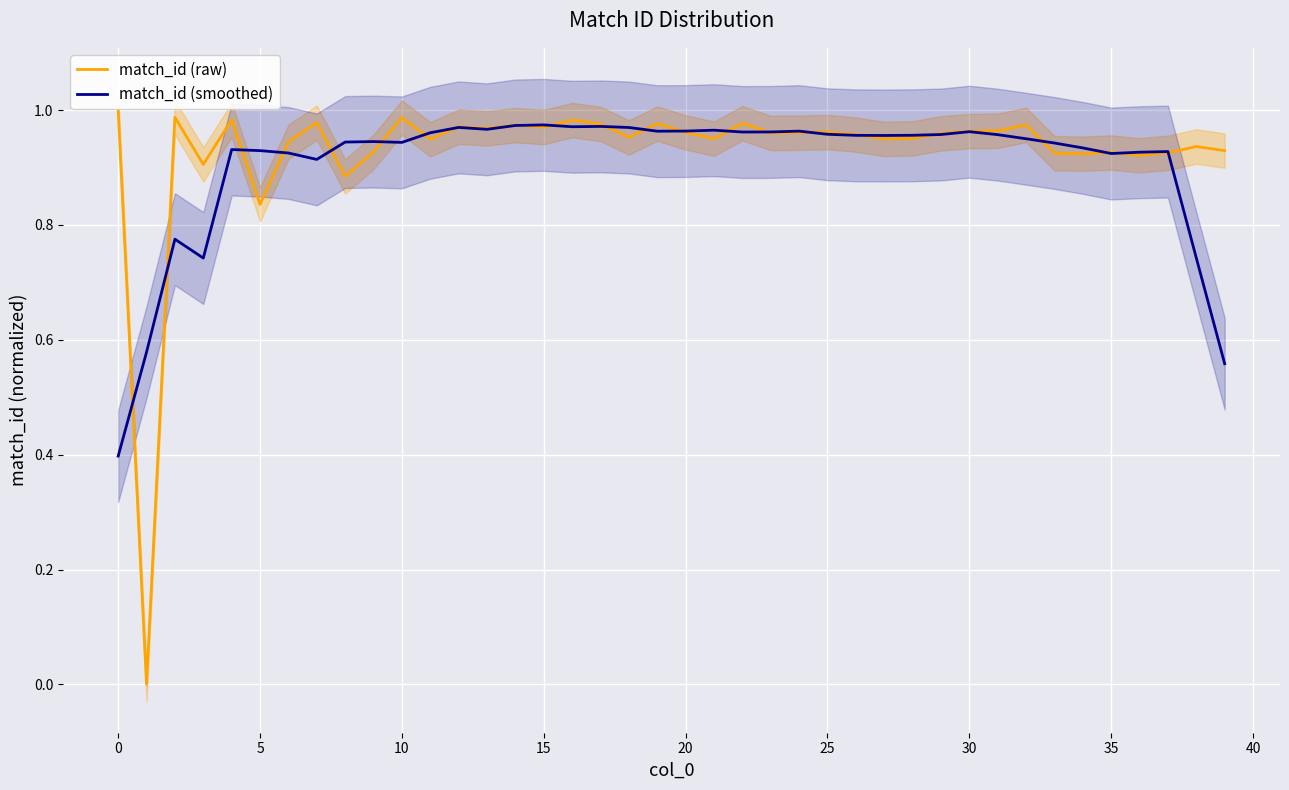

True or false: match_id (raw) has a value of 0.4 at 10.

False